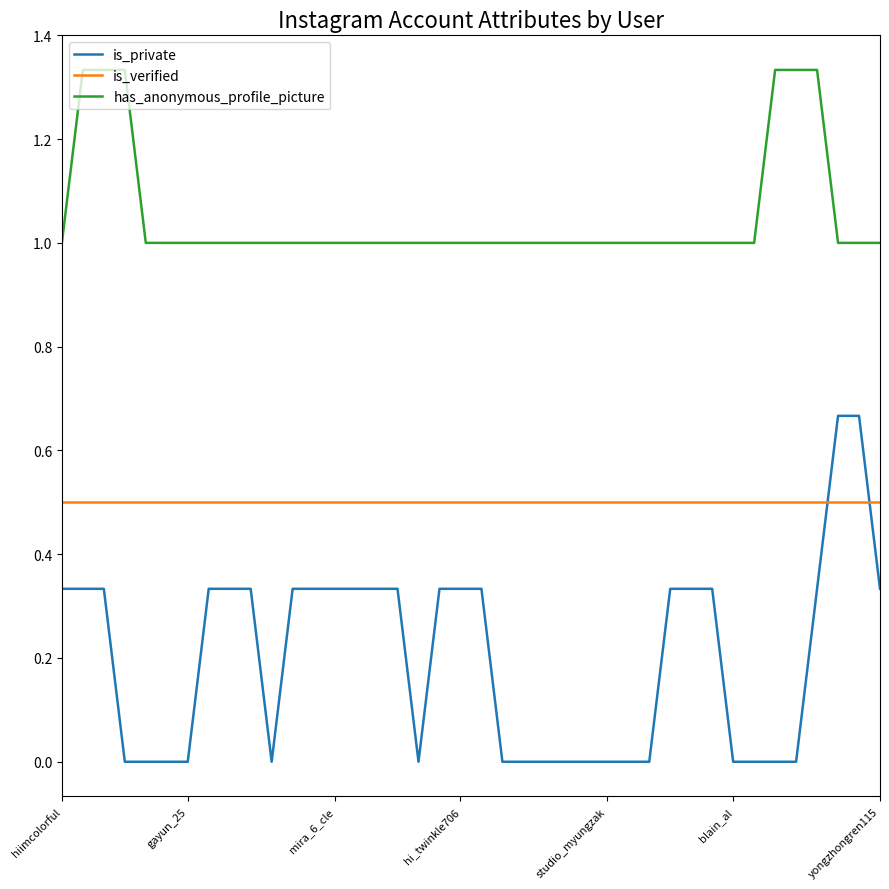

True or false: has_anonymous_profile_picture and is_verified cross at least once.

False